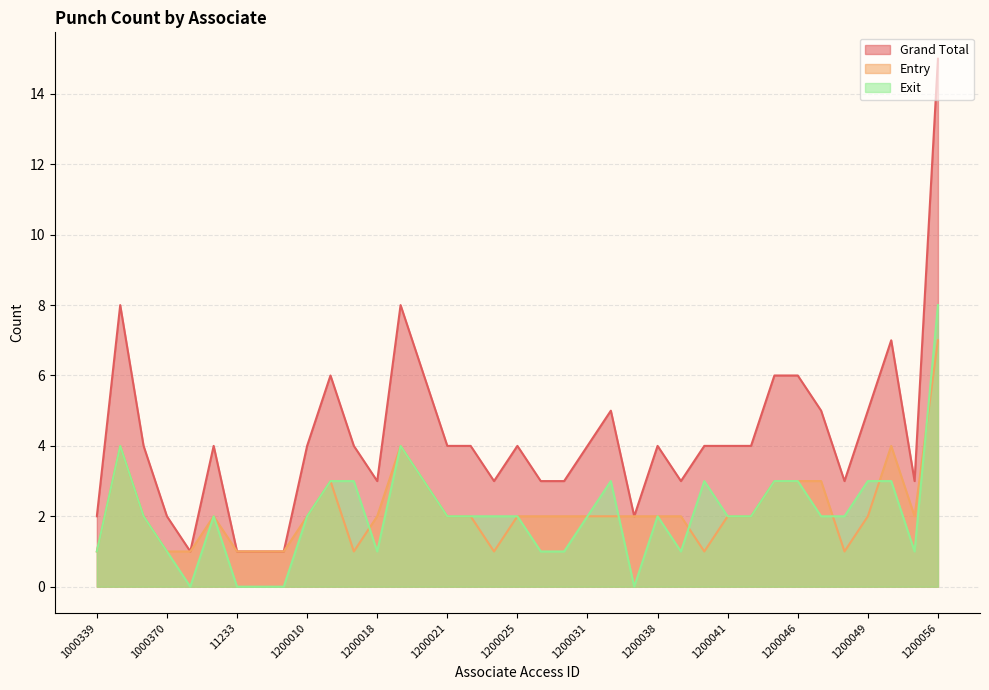

What is the difference between the second highest and minimum values in the Grand Total series?

7